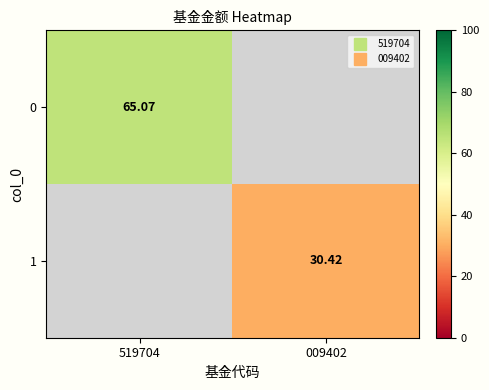

At which category is the sum across all series the highest?

519704